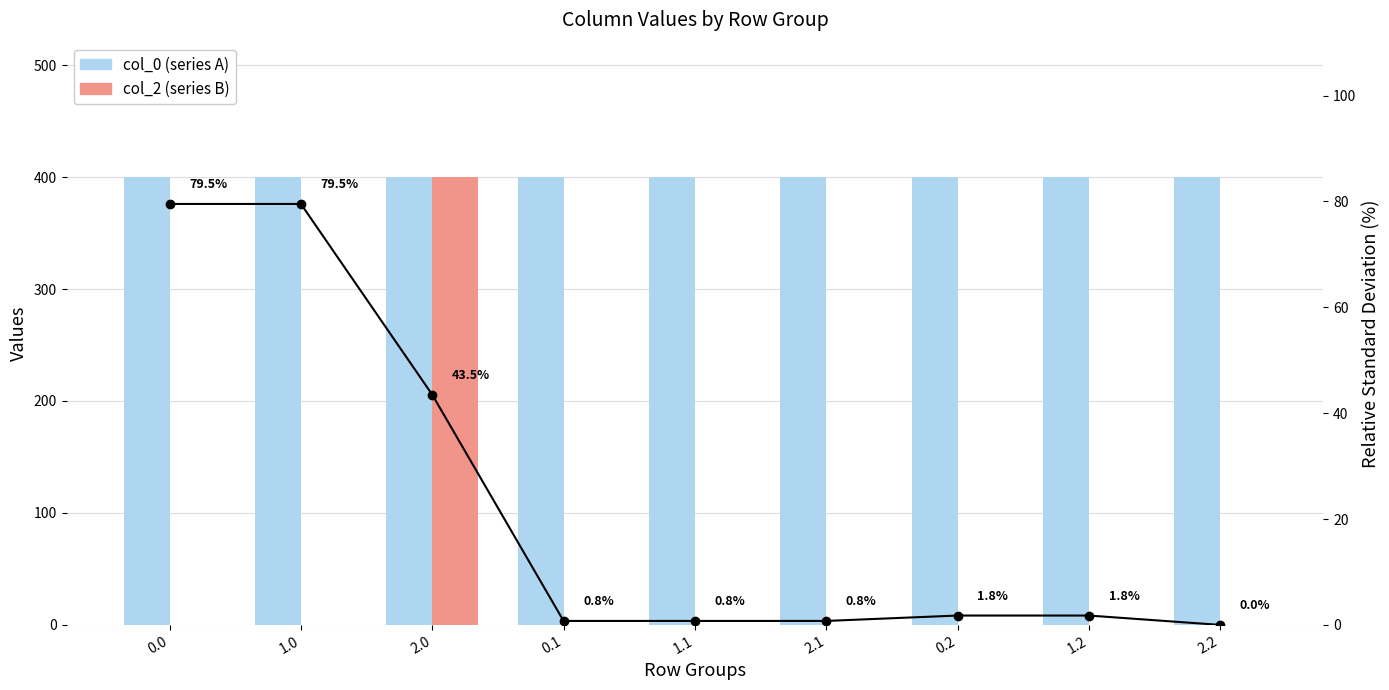

How many data points in RSD are above 1?

5